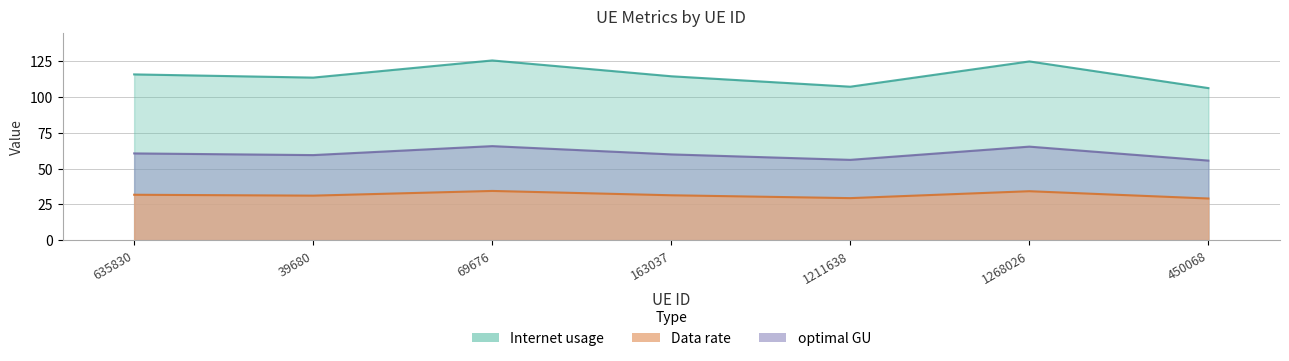

The value of Internet usage at 69676 is 22.1. True or false?

False